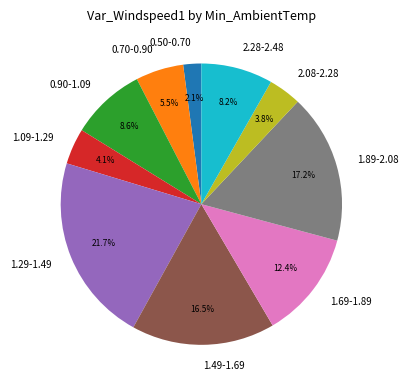

How much of the chart is everything except 1.49-1.69?

83.5%